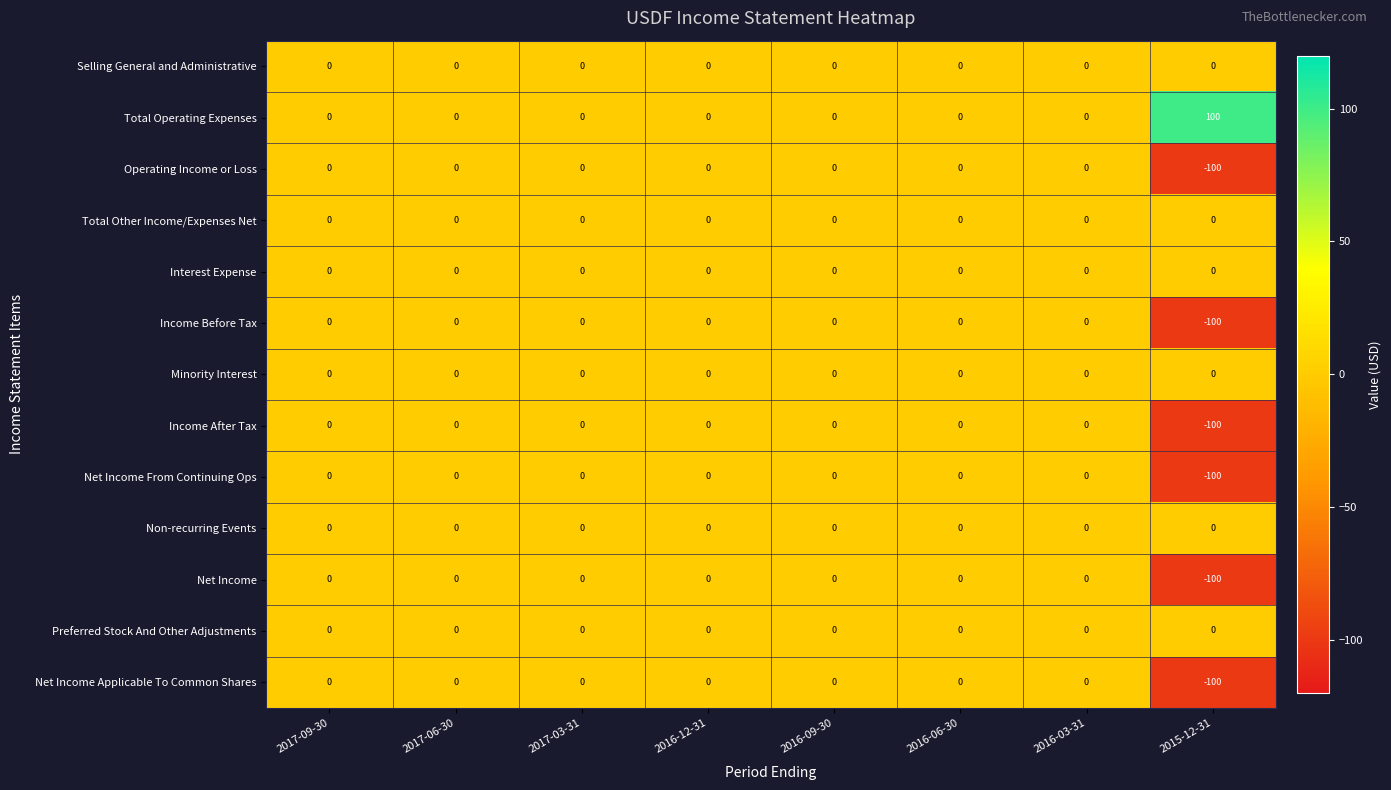

The Total Operating Expenses series shows 0 at 2016-03-31. True or false?

True